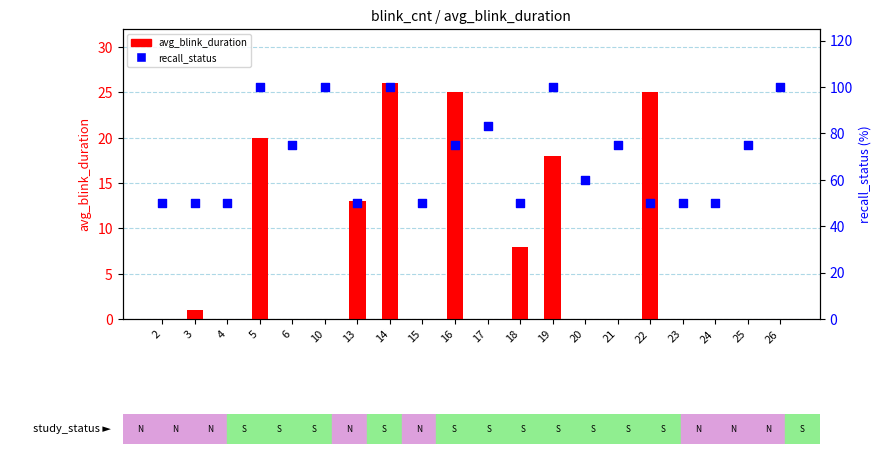

Is the value of avg_blink_duration at 20 greater than the value of recall_status (scaled) at 19?

No